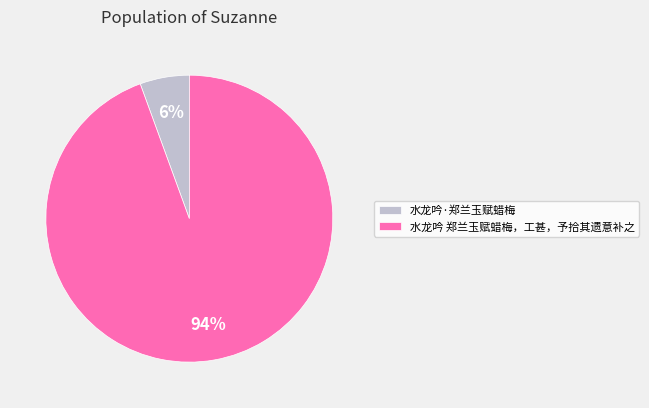

How many segments does this pie chart have?

2